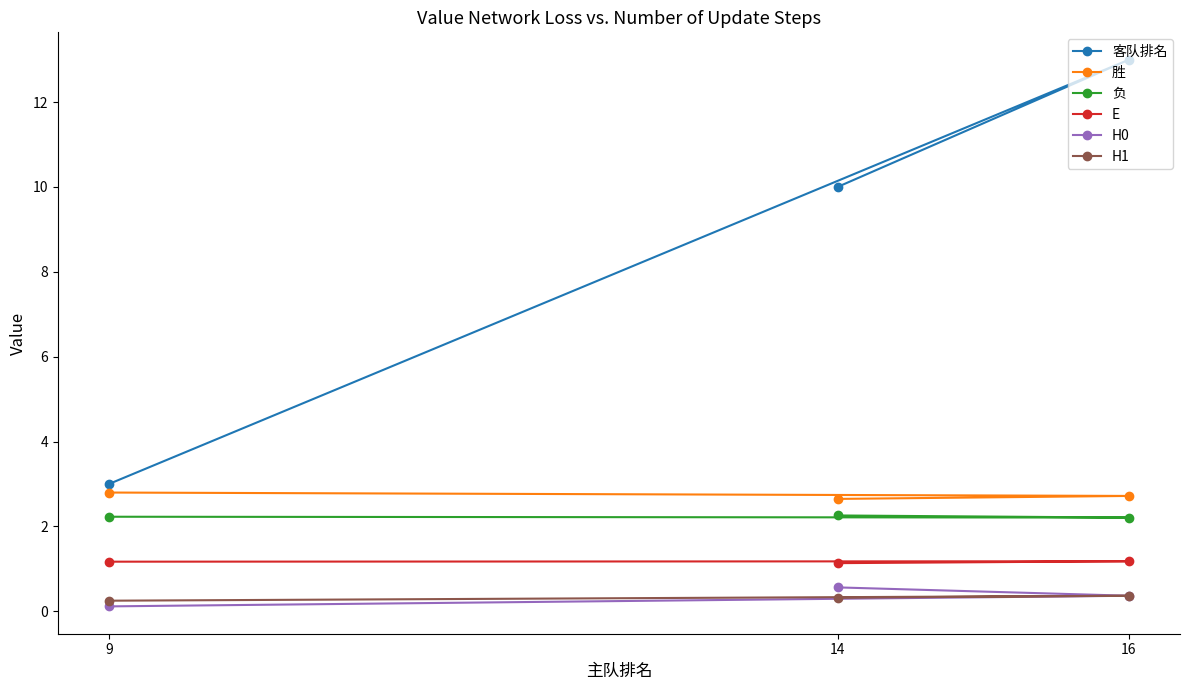

What is the label of the 3rd point from the right?

14